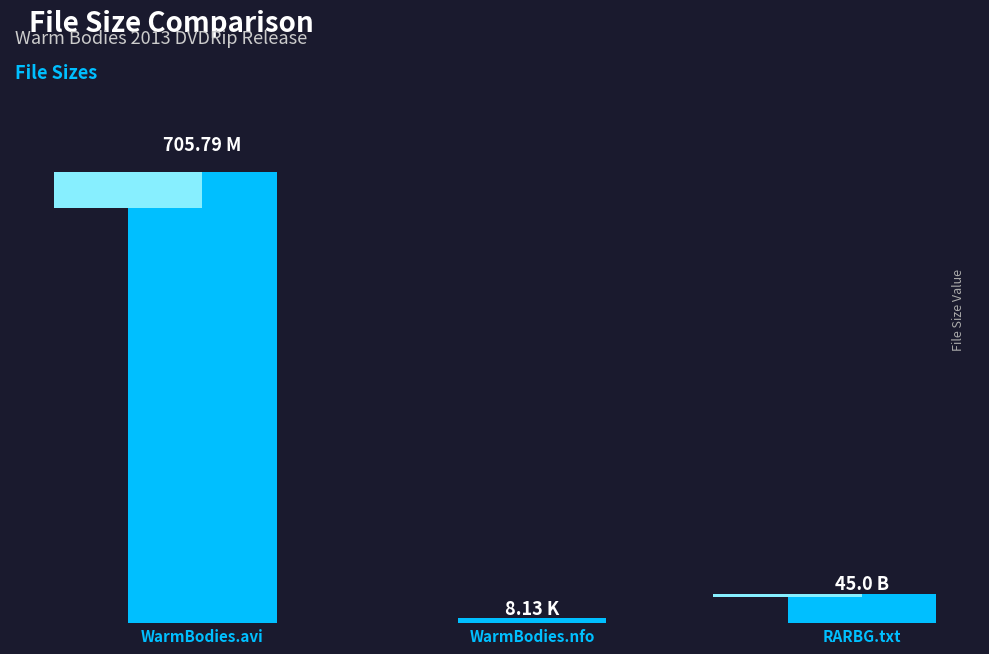

Reading left to right, transcribe all the data shown in this chart.

WarmBodies.avi=705.8	WarmBodies.nfo=8.1	RARBG.txt=45.0